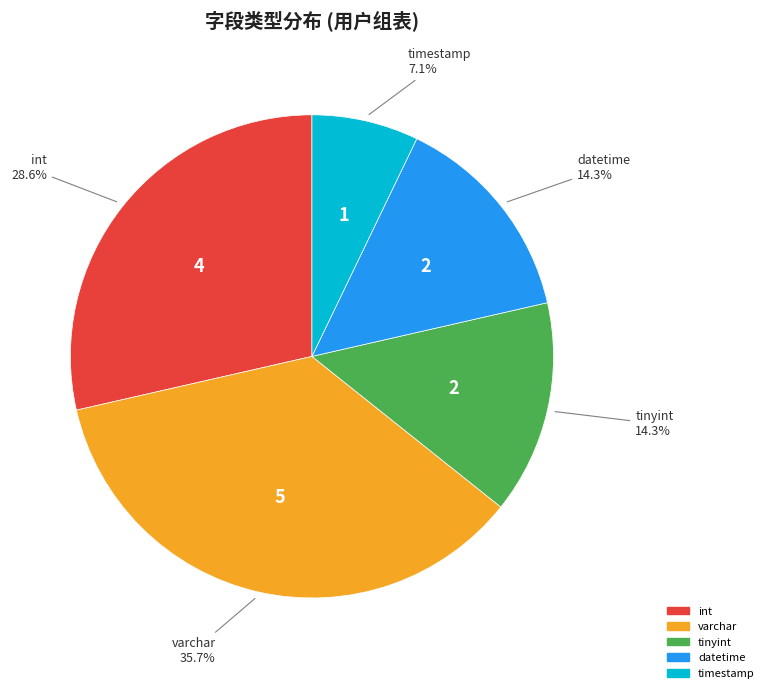

Which slice is the largest?

varchar